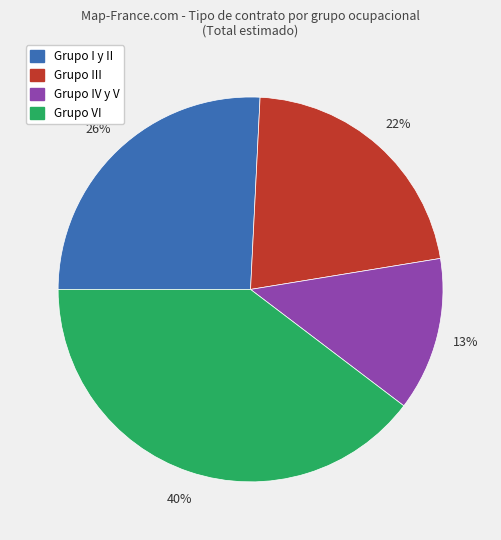

To the nearest percent, what percentage of the pie is Grupo III?

22%